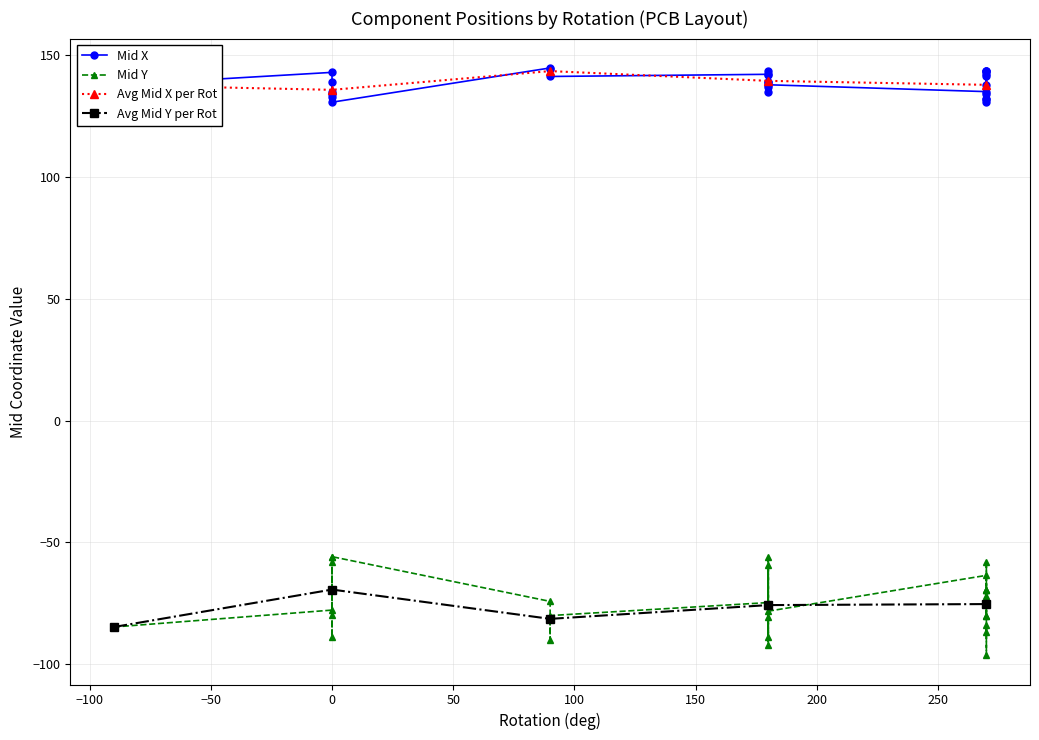

In Avg Mid X per Rot, how many points are higher than both neighbors (excluding endpoints)?

1